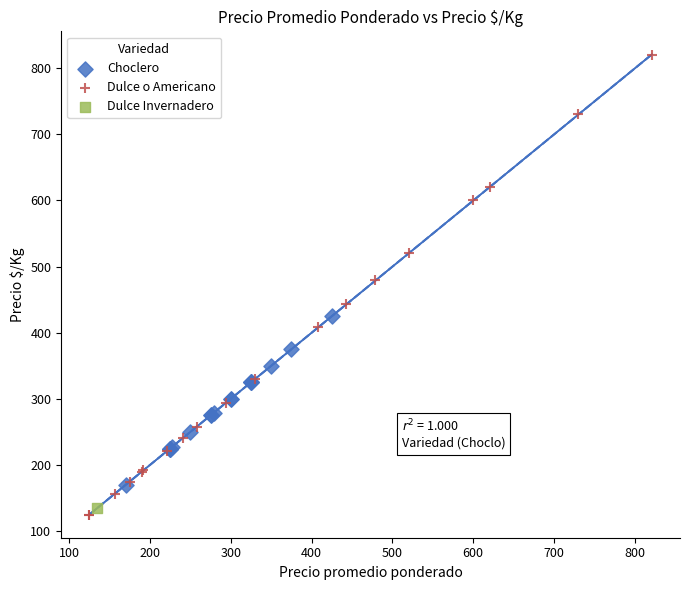

Which series contains the highest Y value?

Dulce o Americano